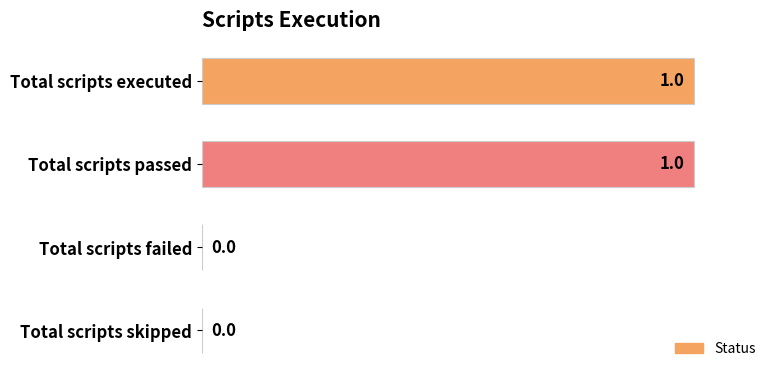

What is the sum of all values?

2